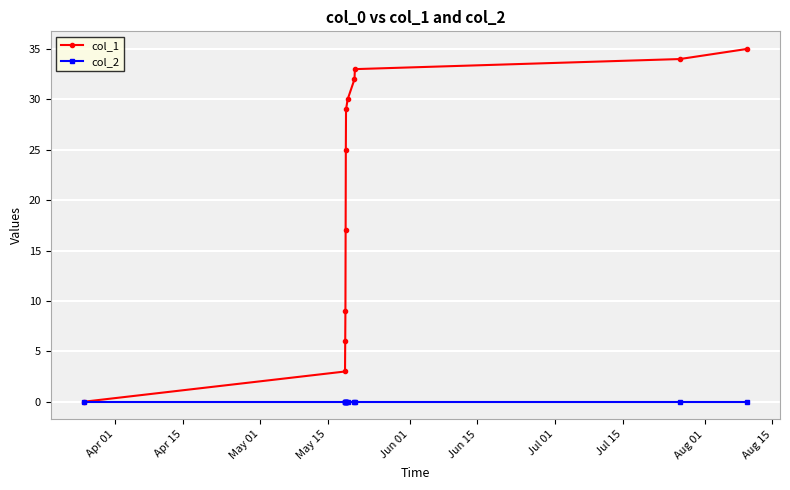

What is the greatest value displayed?

35